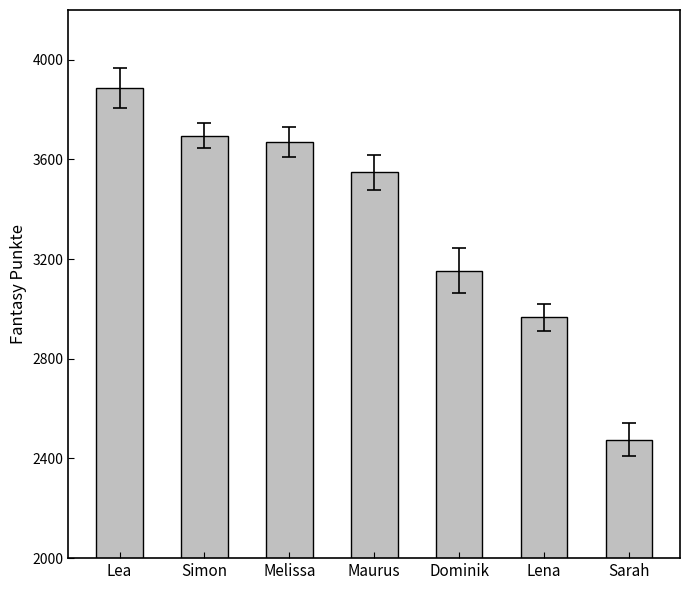

What is the approximate value at Lea, to the nearest 100?

3900